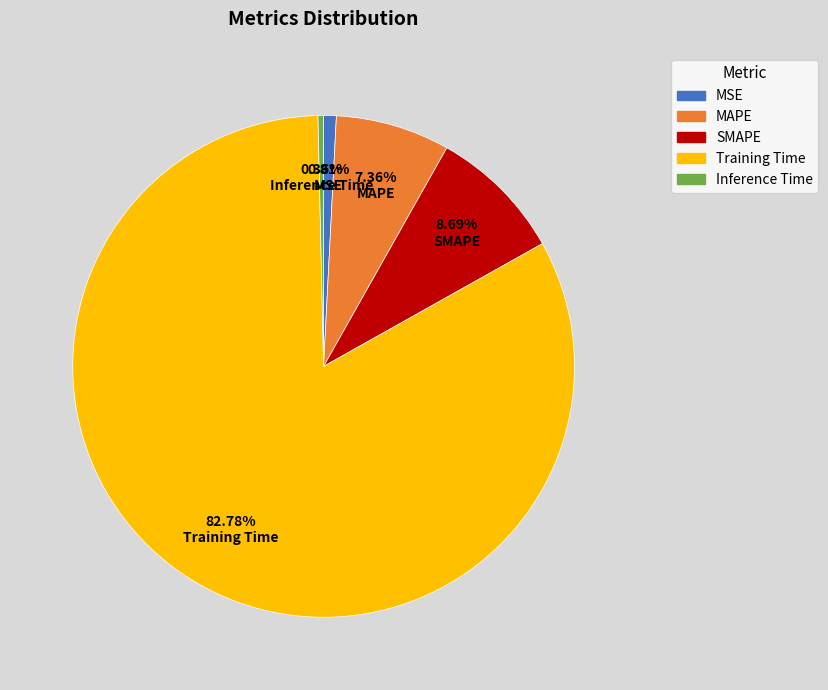

The Inference Time slice represents 0% of the pie. True or false?

True